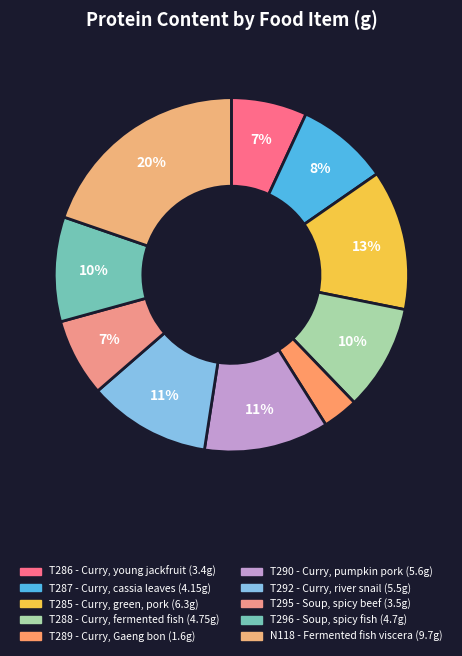

Which slice is the largest?

N118